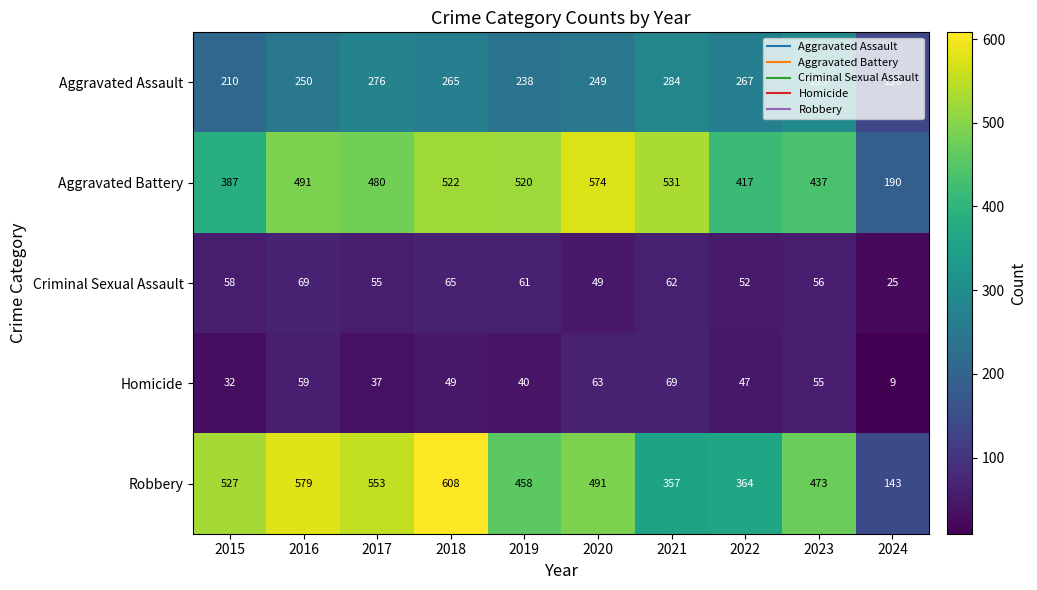

At which category does the chart reach its minimum across all series?

2024